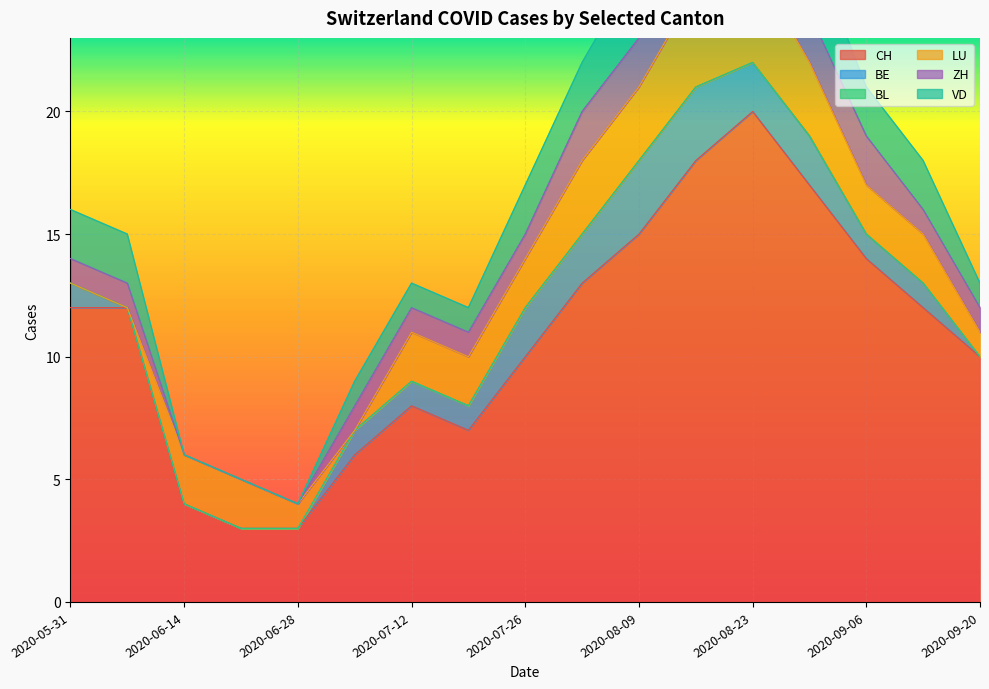

Read the BE value at 2020-08-02.

2